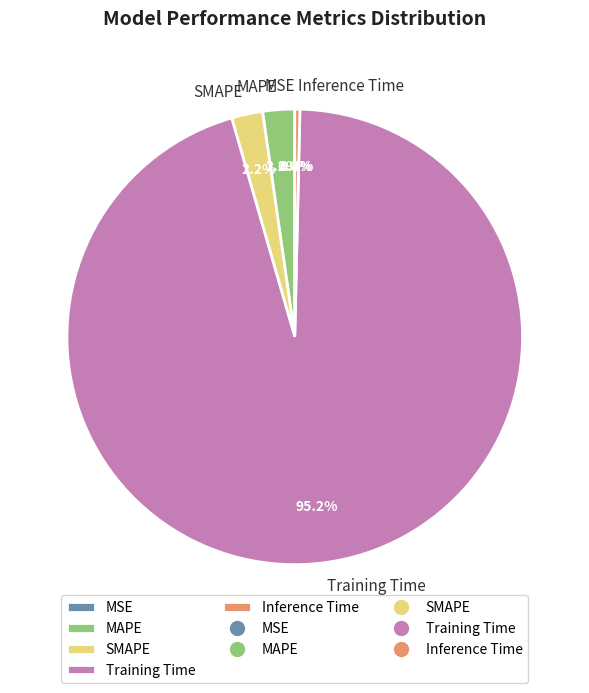

Is SMAPE the majority of the pie?

No